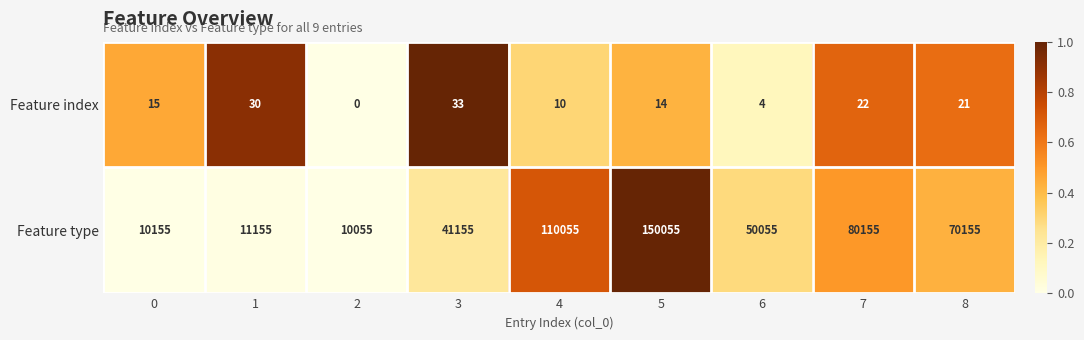

At which category is the sum across all series the highest?

5